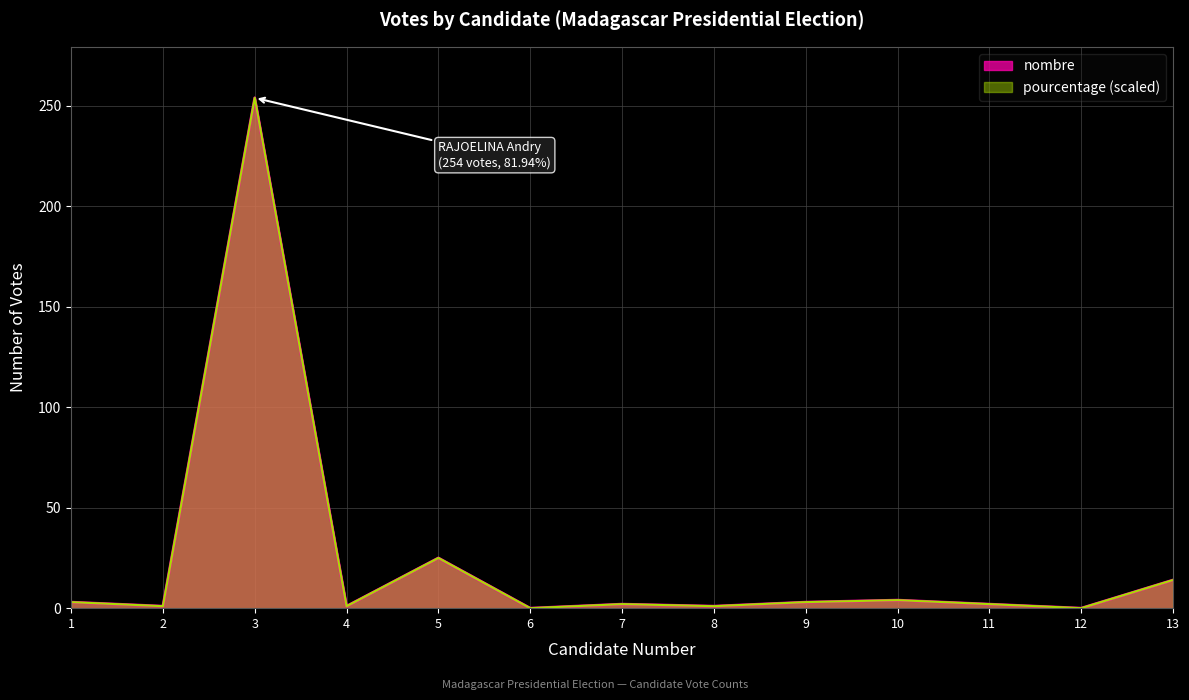

The pourcentage (scaled) series shows 94.9 at 6. True or false?

False